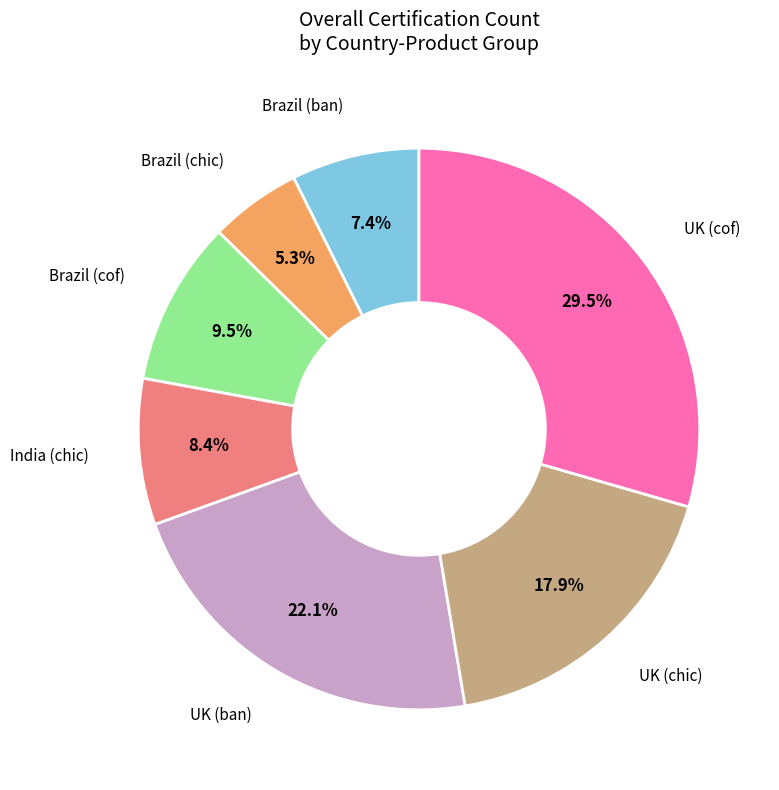

Does any single category account for the majority?

No